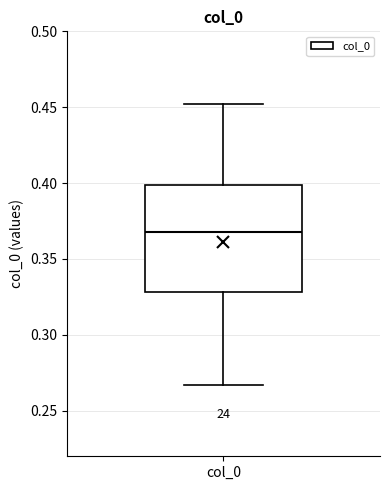

Where is the upper edge of the box for col_0 on the y-axis? The values are not printed on the chart, so give them approximately, as read against the axis.

0.400